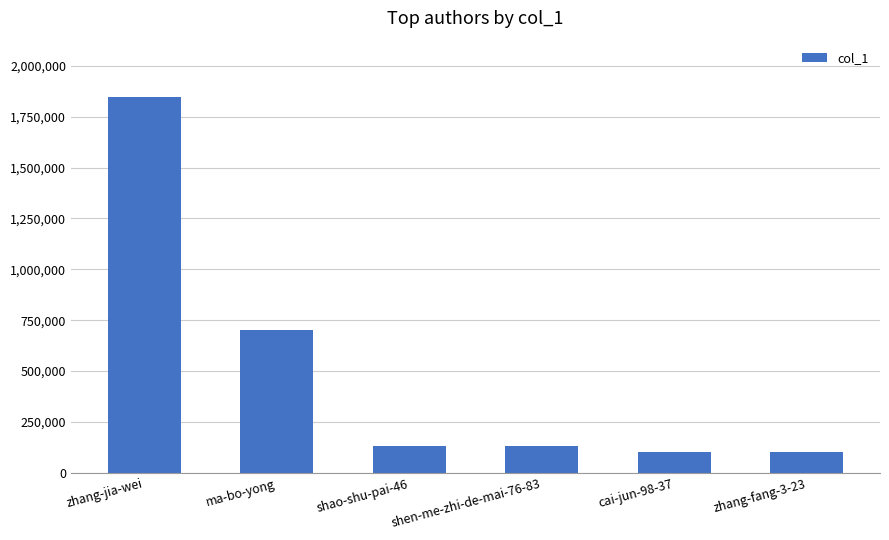

Which label corresponds to the largest value in the chart?

zhang-jia-wei